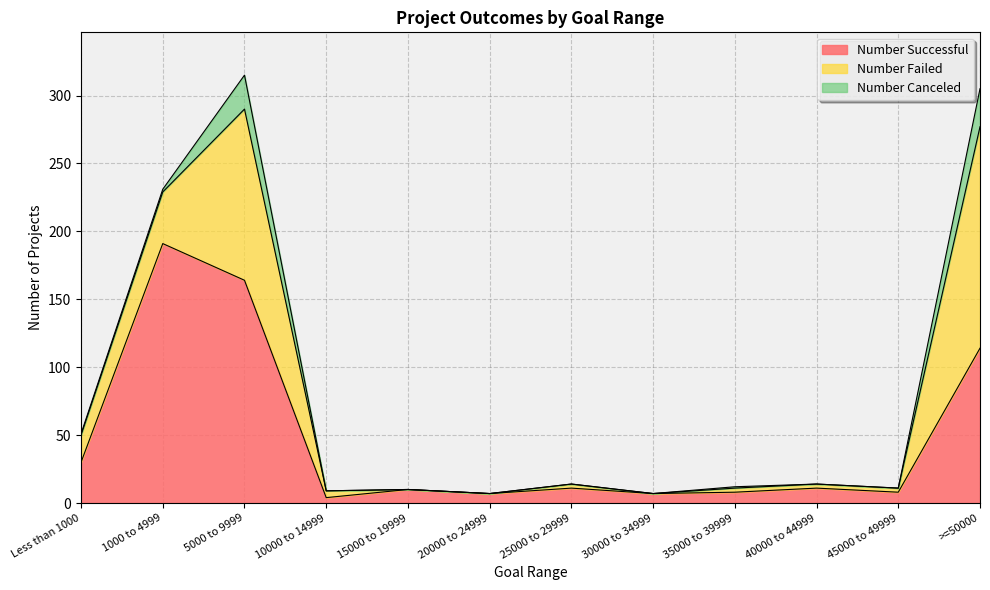

What is the label of the 12th point from the right?

Less than 1000